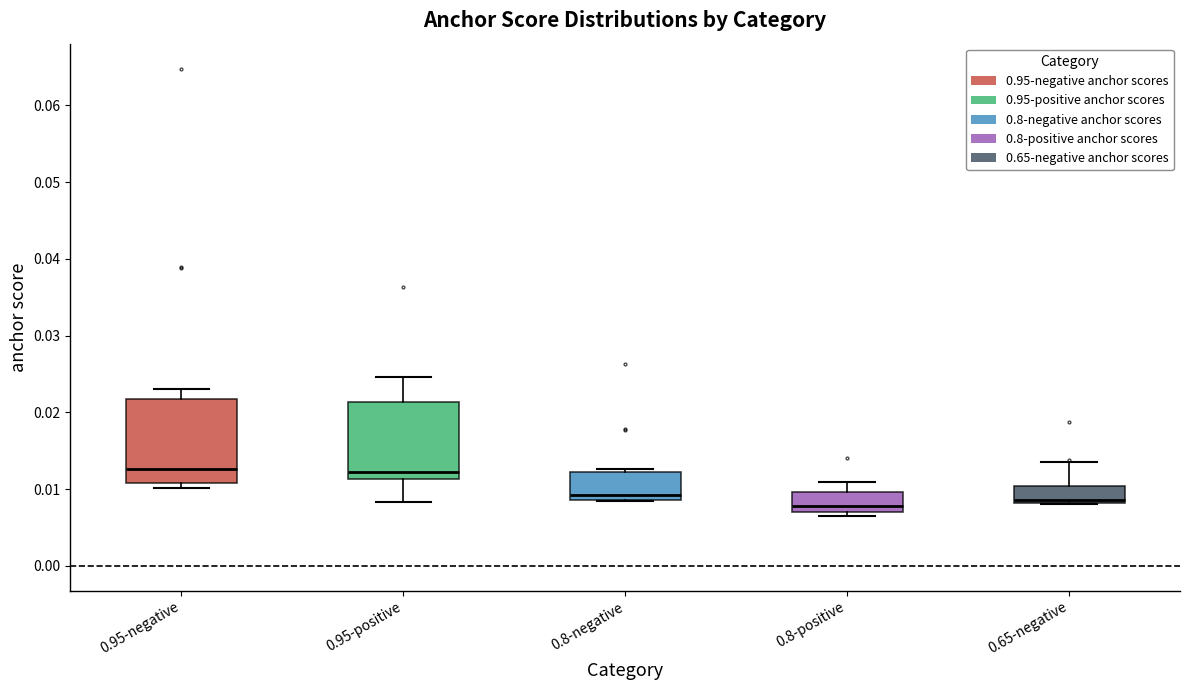

Reading left to right, read every box against the y-axis: the position of its median line, the range the box covers, and the ends of its whiskers. The values are not printed on the chart, so give them approximately, as read against the axis.

0.95-negative: median 0.013, box 0.011 to 0.022, whiskers 0.010 to 0.023
0.95-positive: median 0.012, box 0.011 to 0.021, whiskers 0.008 to 0.025
0.8-negative: median 0.009 (just above the box's lower edge), box 0.009 to 0.012, whiskers 0.008 to 0.013
0.8-positive: median 0.008, box 0.007 to 0.010, whiskers 0.007 (just below the box's lower edge) to 0.011
0.65-negative: median 0.009, box 0.008 to 0.010, whiskers 0.008 to 0.014